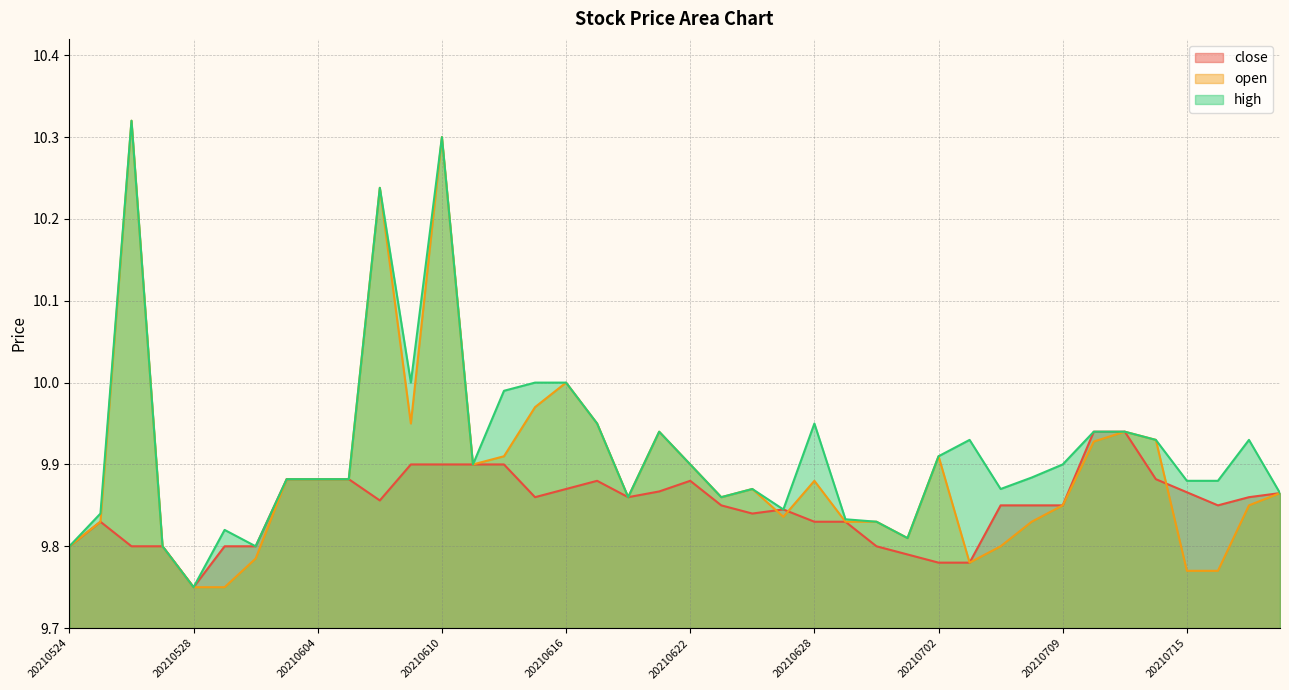

Between which two adjacent categories do close and open first intersect?

20210624 and 20210625